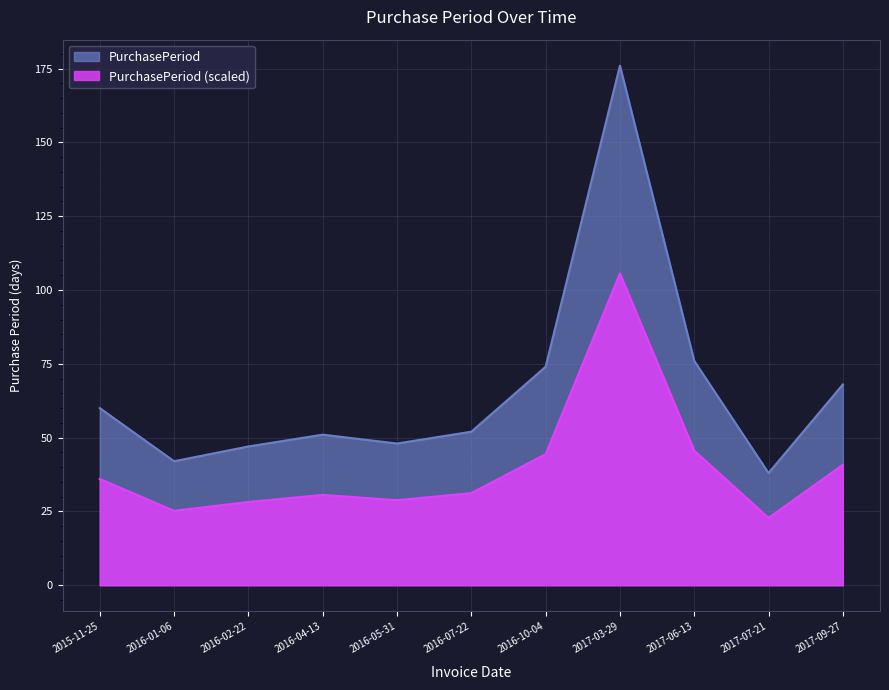

Rank the categories by value from lowest to highest.

2017-07-21, 2016-01-06, 2016-02-22, 2016-05-31, 2016-04-13, 2016-07-22, 2015-11-25, 2017-09-27, 2016-10-04, 2017-06-13, 2017-03-29